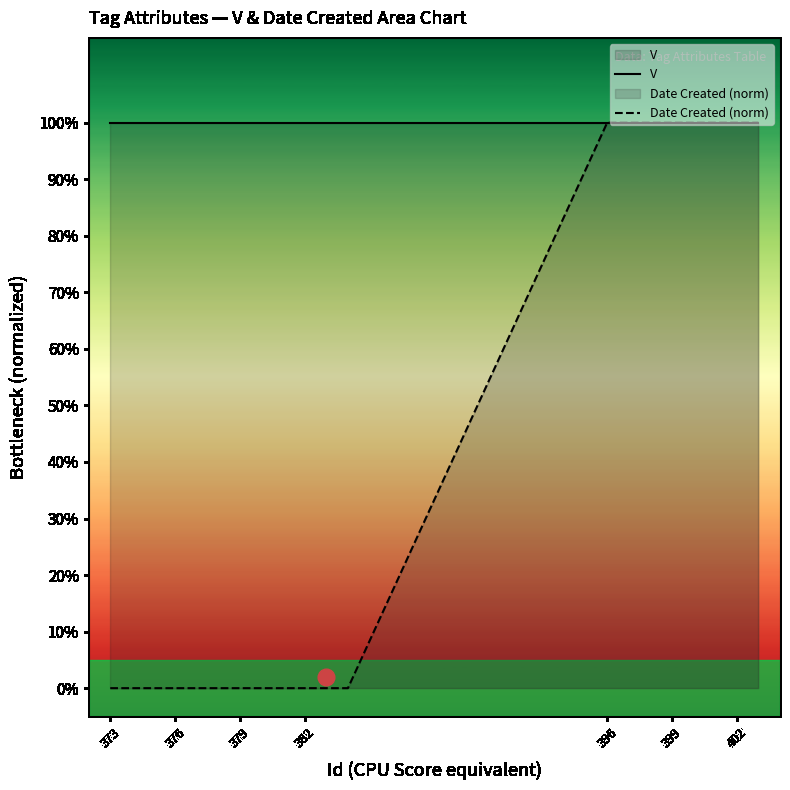

What position from the left is 399?

6